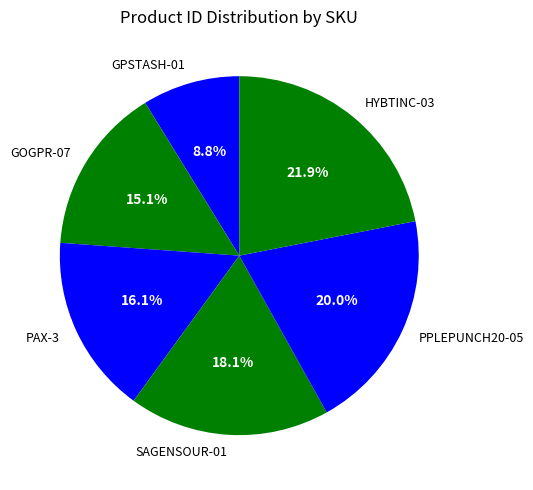

Rank the categories by value from lowest to highest.

GPSTASH-01, GOGPR-07, PAX-3, SAGENSOUR-01, PPLEPUNCH20-05, HYBTINC-03